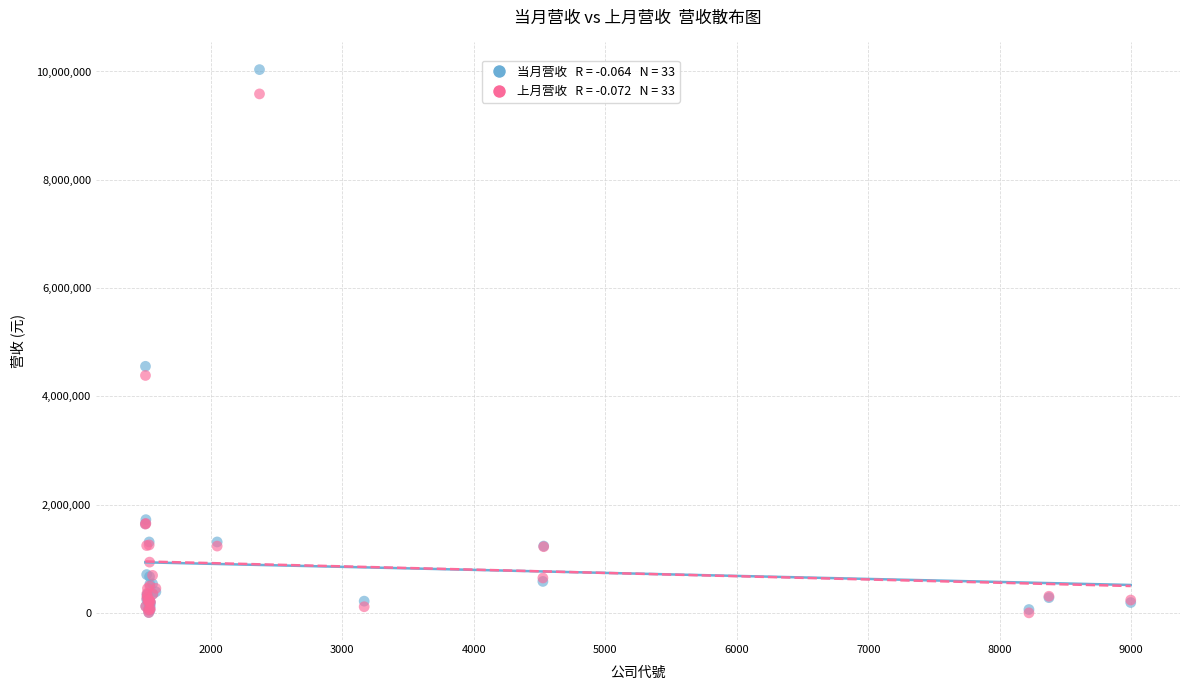

Across all series, what Y value is closest to 5017223?

4553885